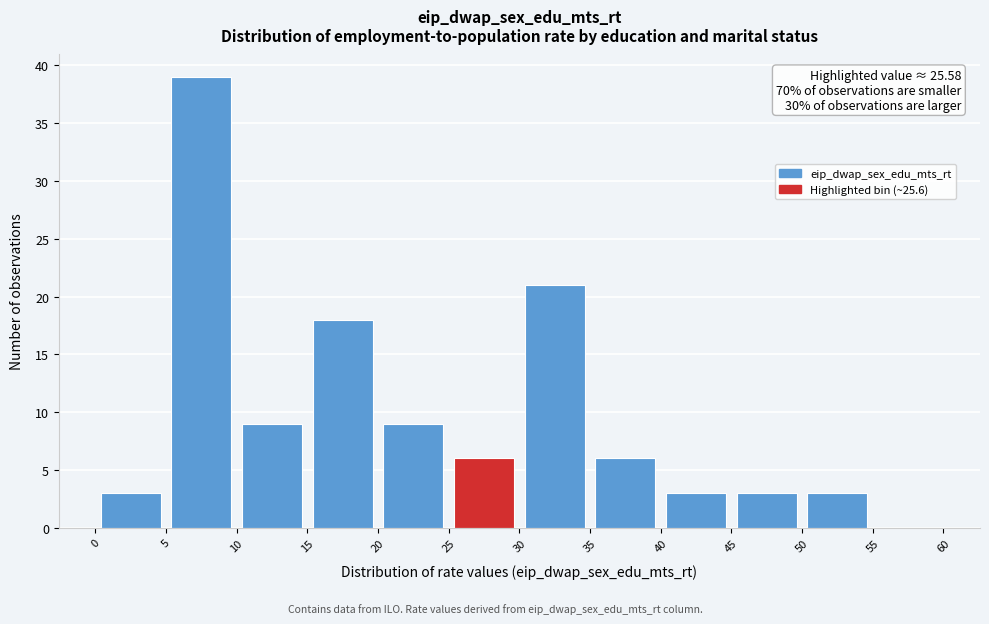

Over which range of the x-axis is the bar tallest?

5 to 10